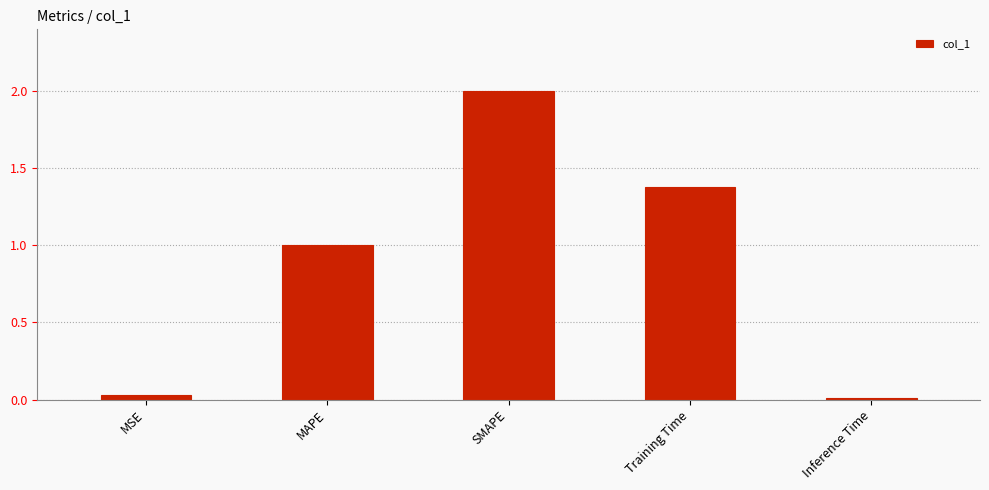

Which has a higher value, SMAPE or Inference Time?

SMAPE